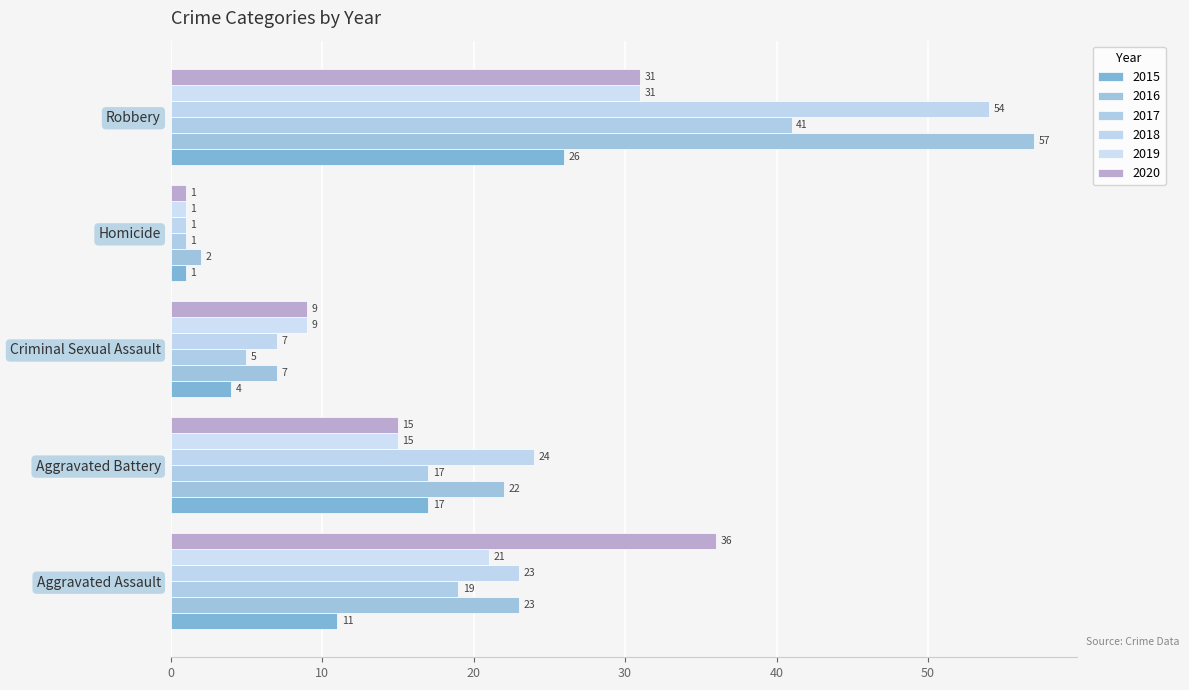

Rank the series by their maximum value, from highest to lowest.

2016, 2018, 2017, 2020, 2019, 2015